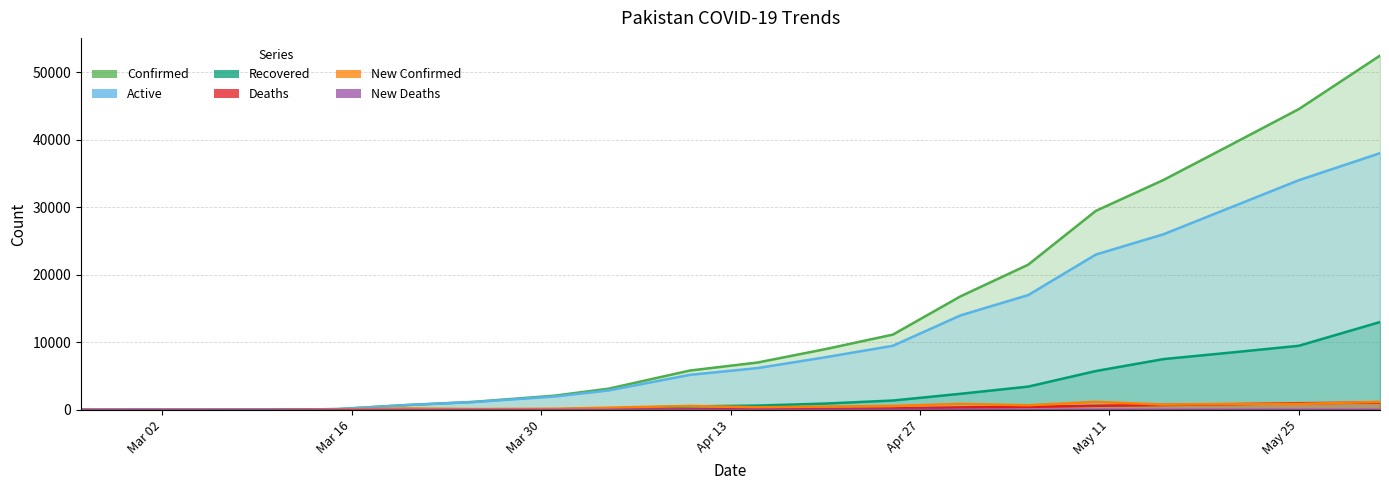

At which label does Recovered reach its minimum?

2020-02-25